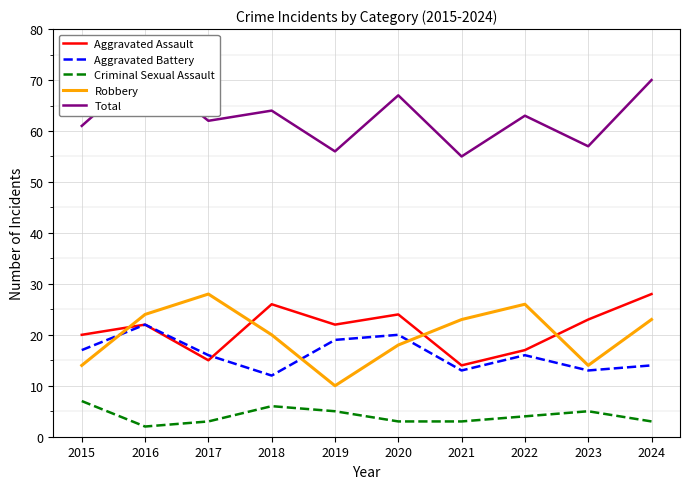

List the labels in order of Aggravated Battery value, largest first.

2016, 2020, 2019, 2015, 2017, 2022, 2024, 2021, 2023, 2018